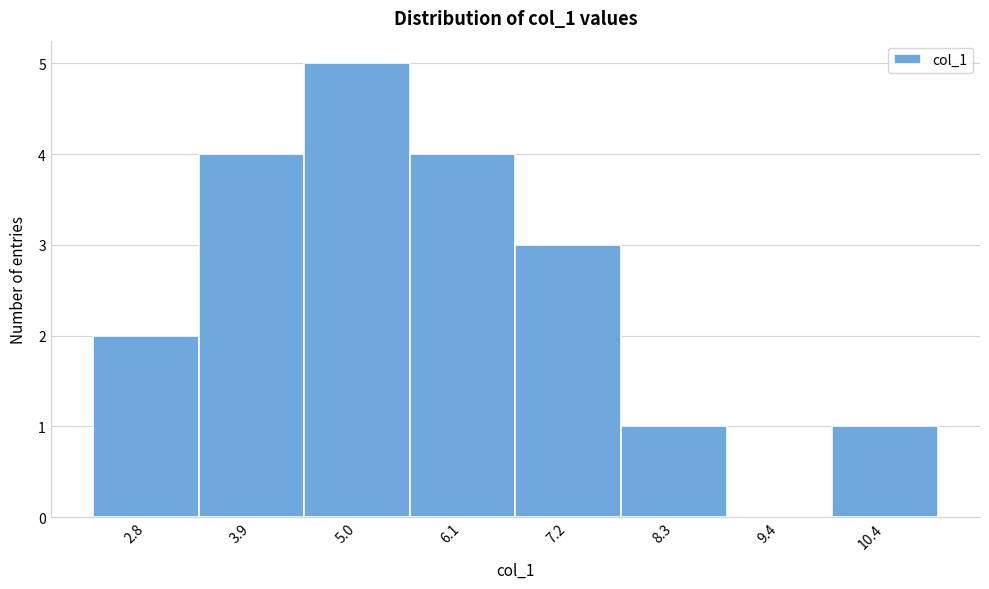

What value does the data have at 7.2?

3